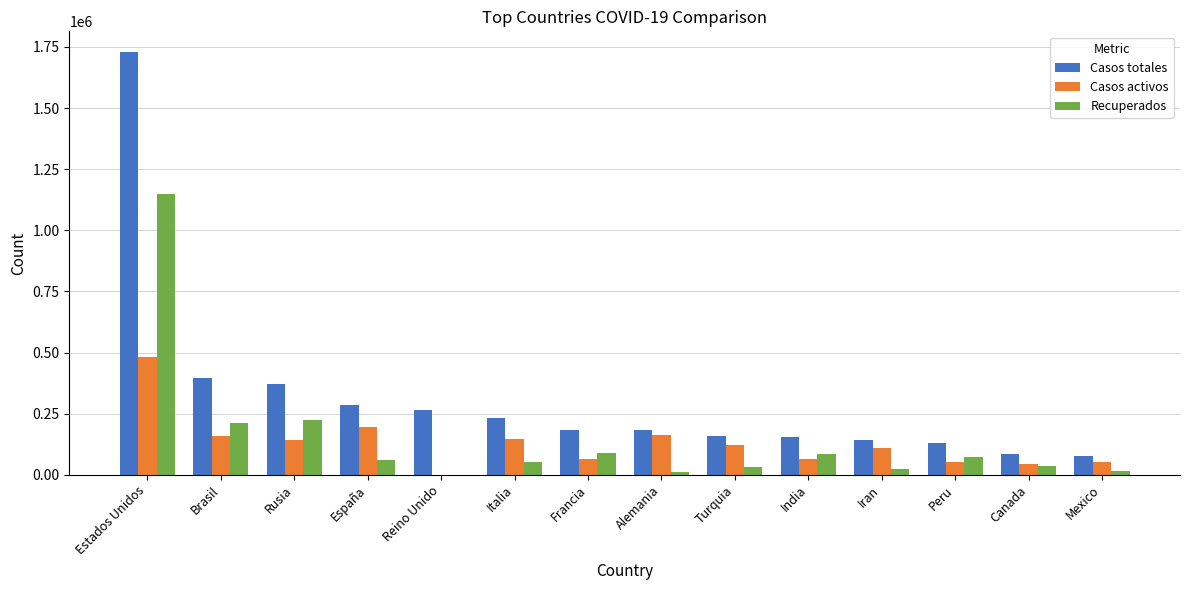

How many data points does each series have?

14